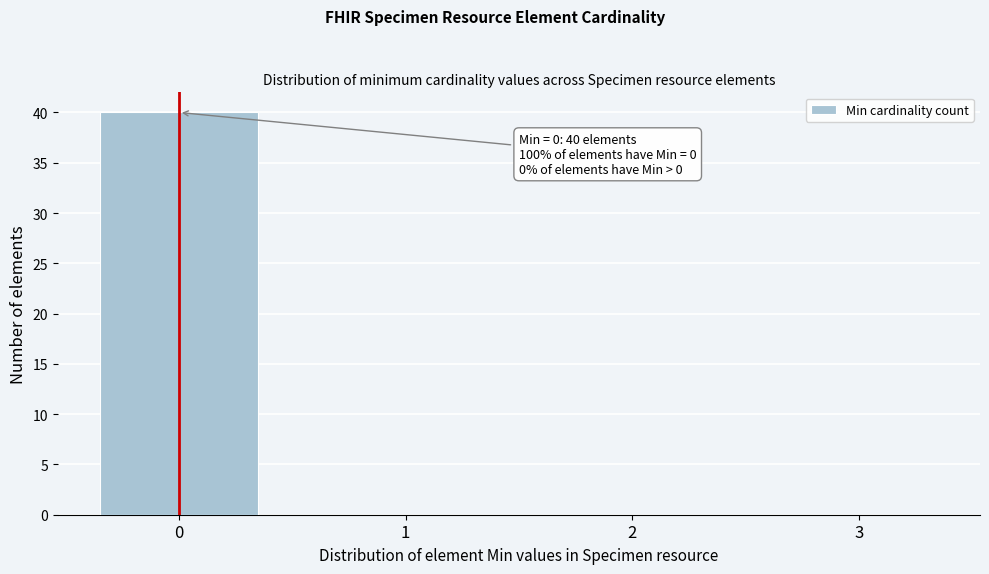

Which range on the x-axis has the tallest bar?

-0.5 to 0.5